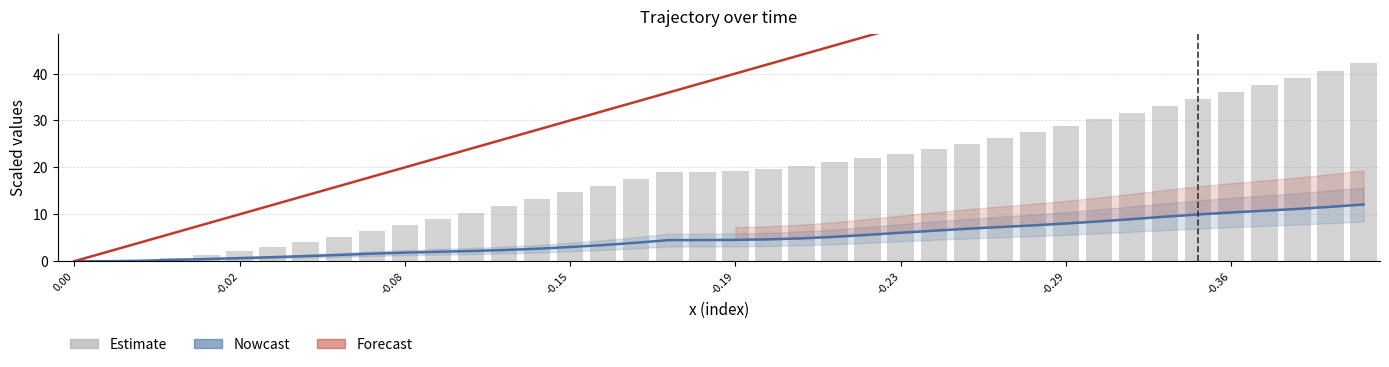

How many data points in Forecast are less than 40?

20